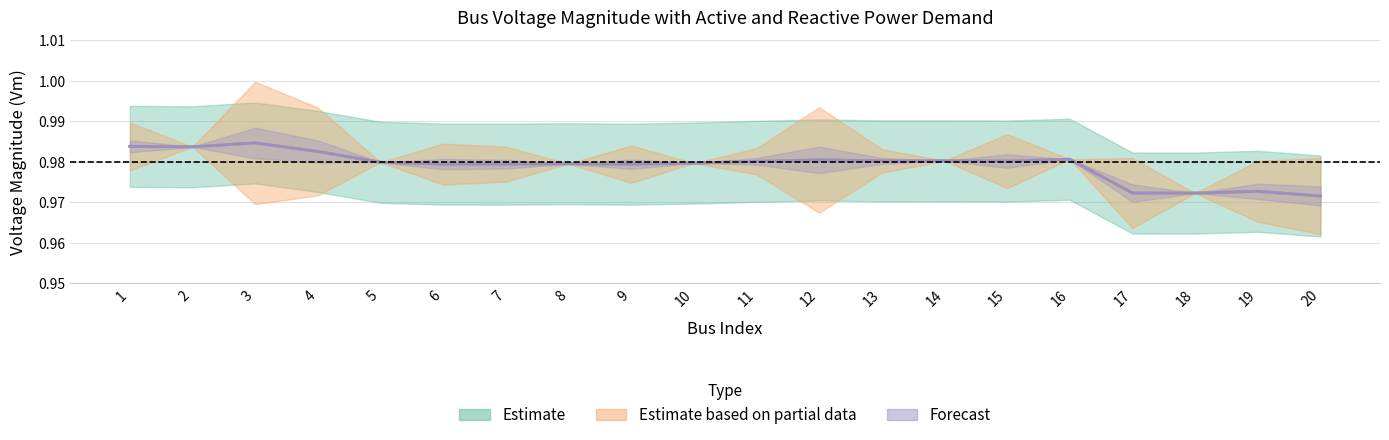

At which category does Vm reach its first local valley?

2